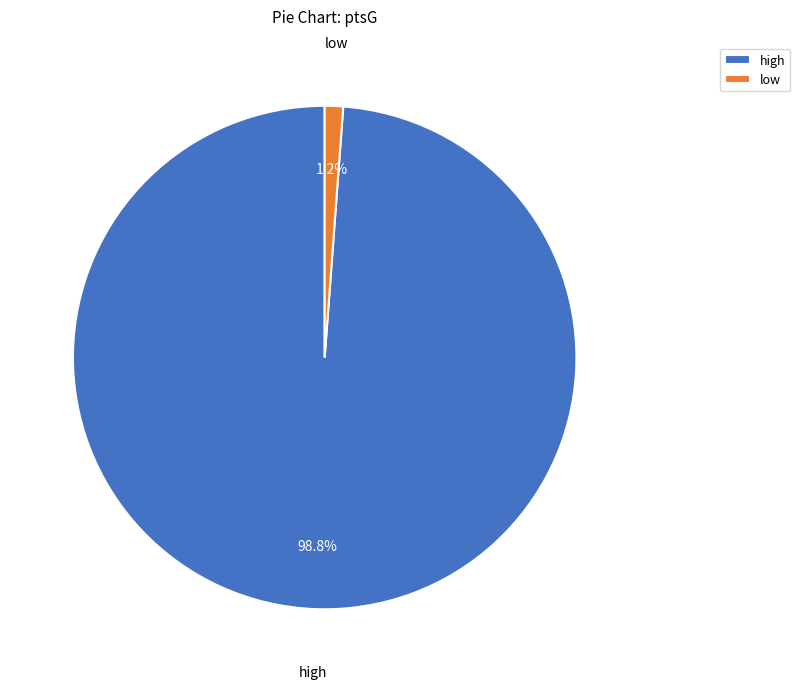

To the nearest percent, what is the difference between the low and high slice percentages?

98%